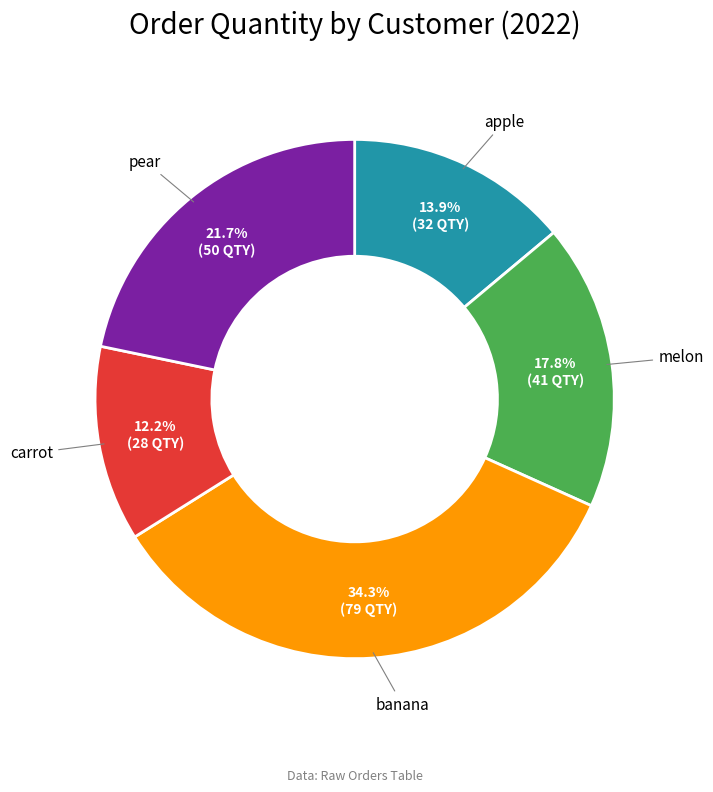

To the nearest percent, what percentage of the pie is pear?

22%